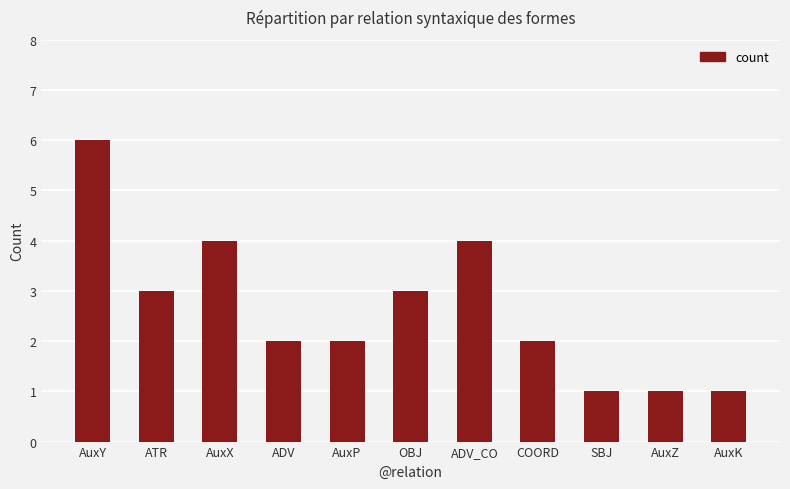

What position from the right is ADV?

8